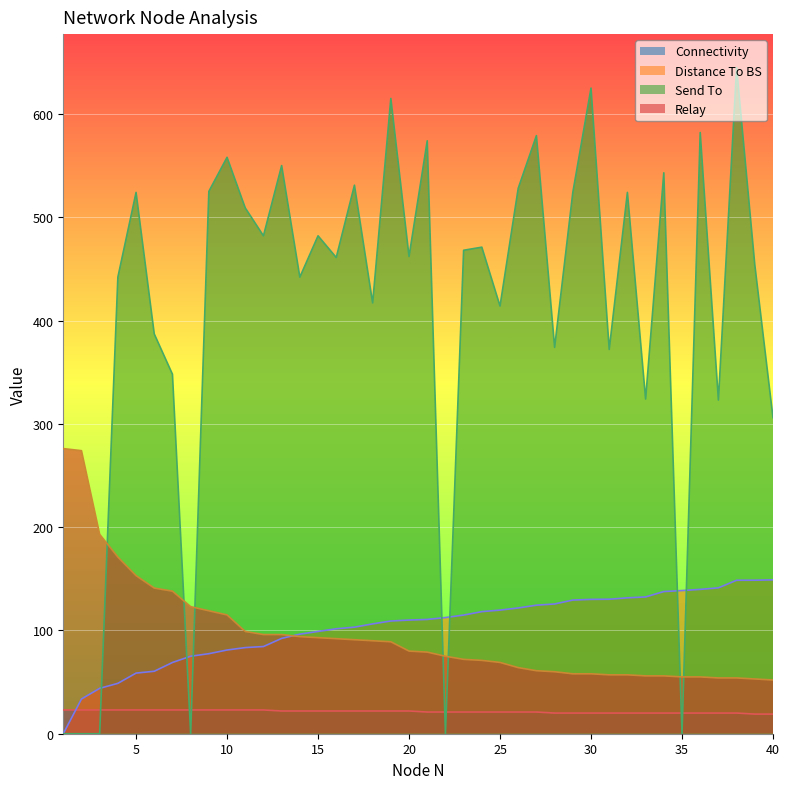

True or false: Relay and Distance To BS intersect in this chart.

True